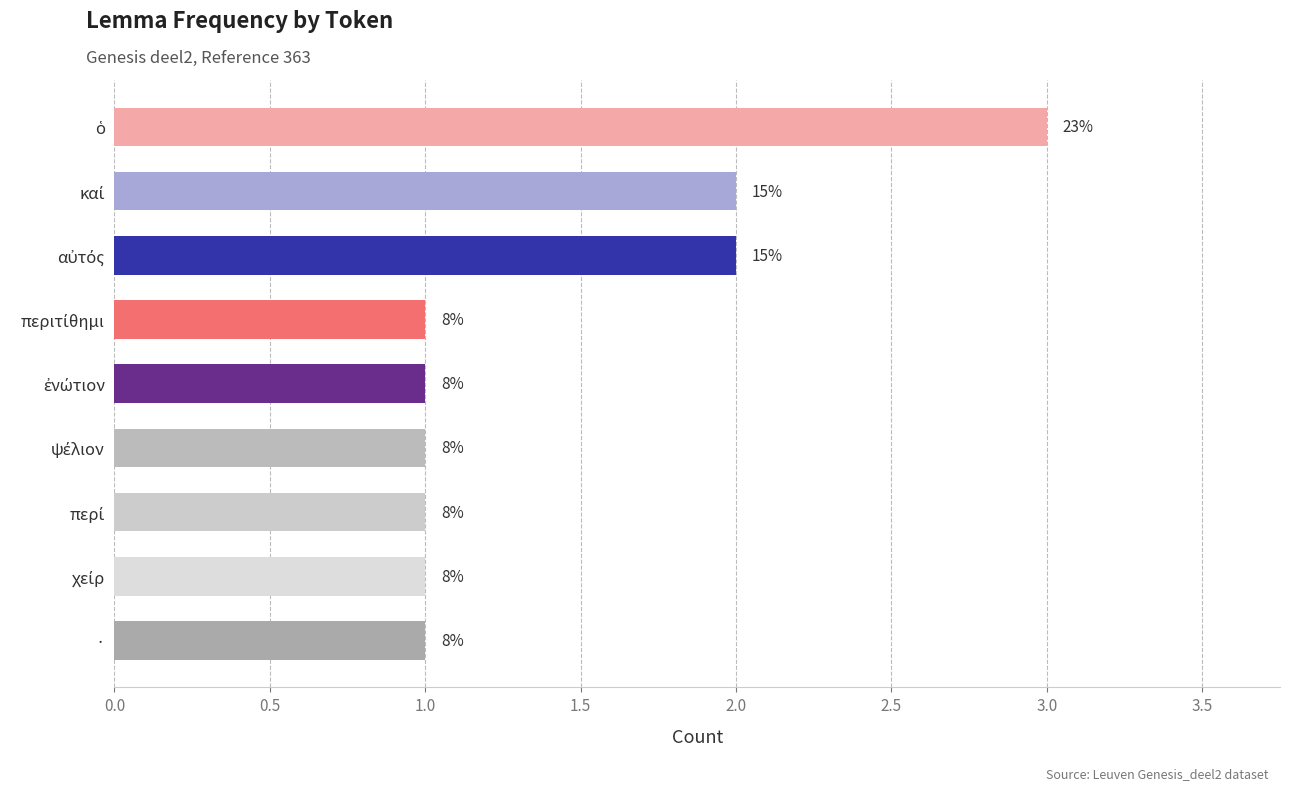

What is the difference between the maximum and minimum values?

2